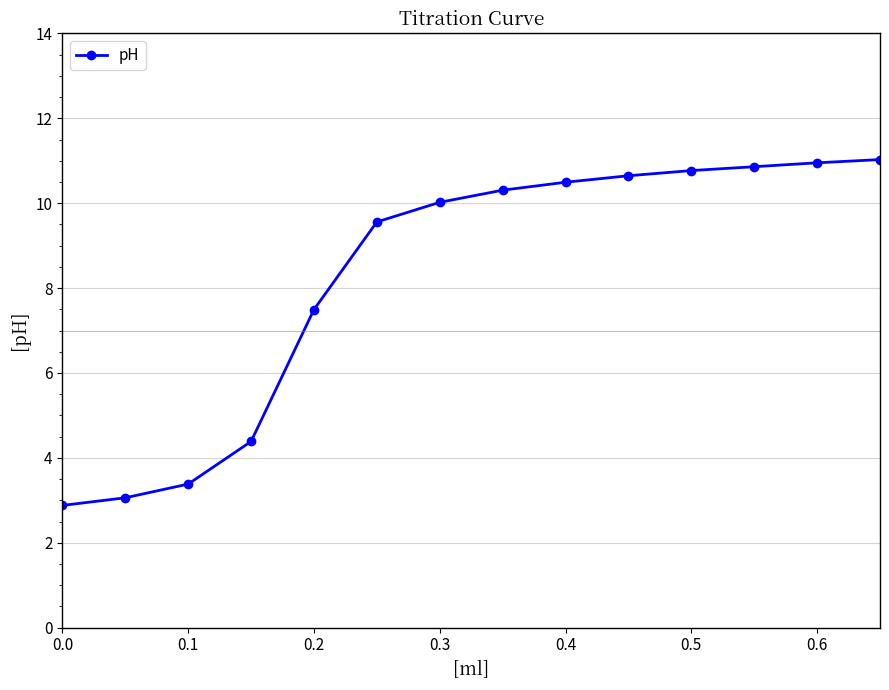

What is the greatest value displayed?

11.0